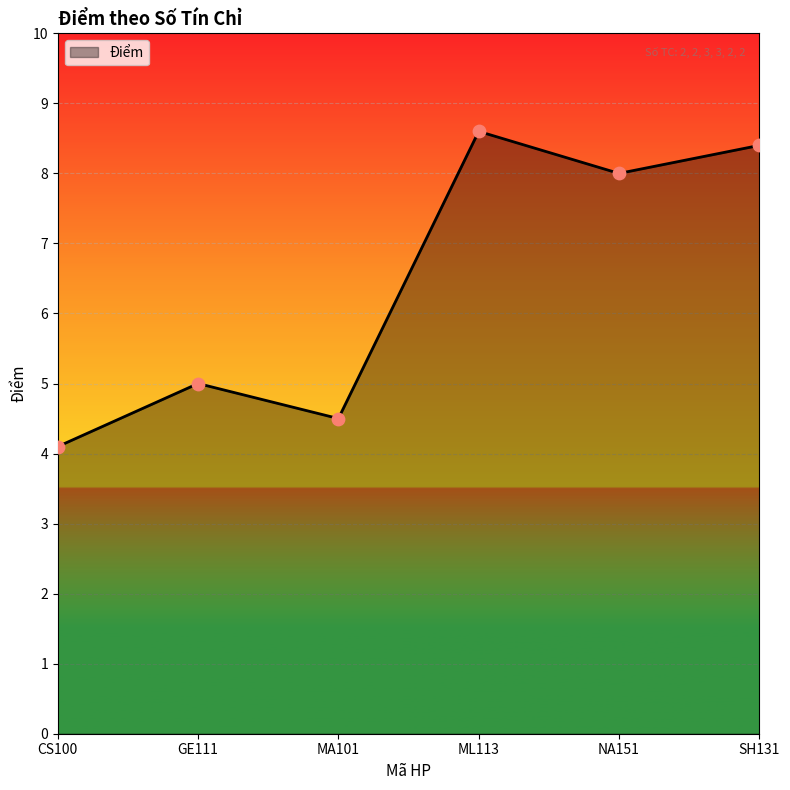

What is the ratio of the value at ML113 to the value at SH131?

1.0